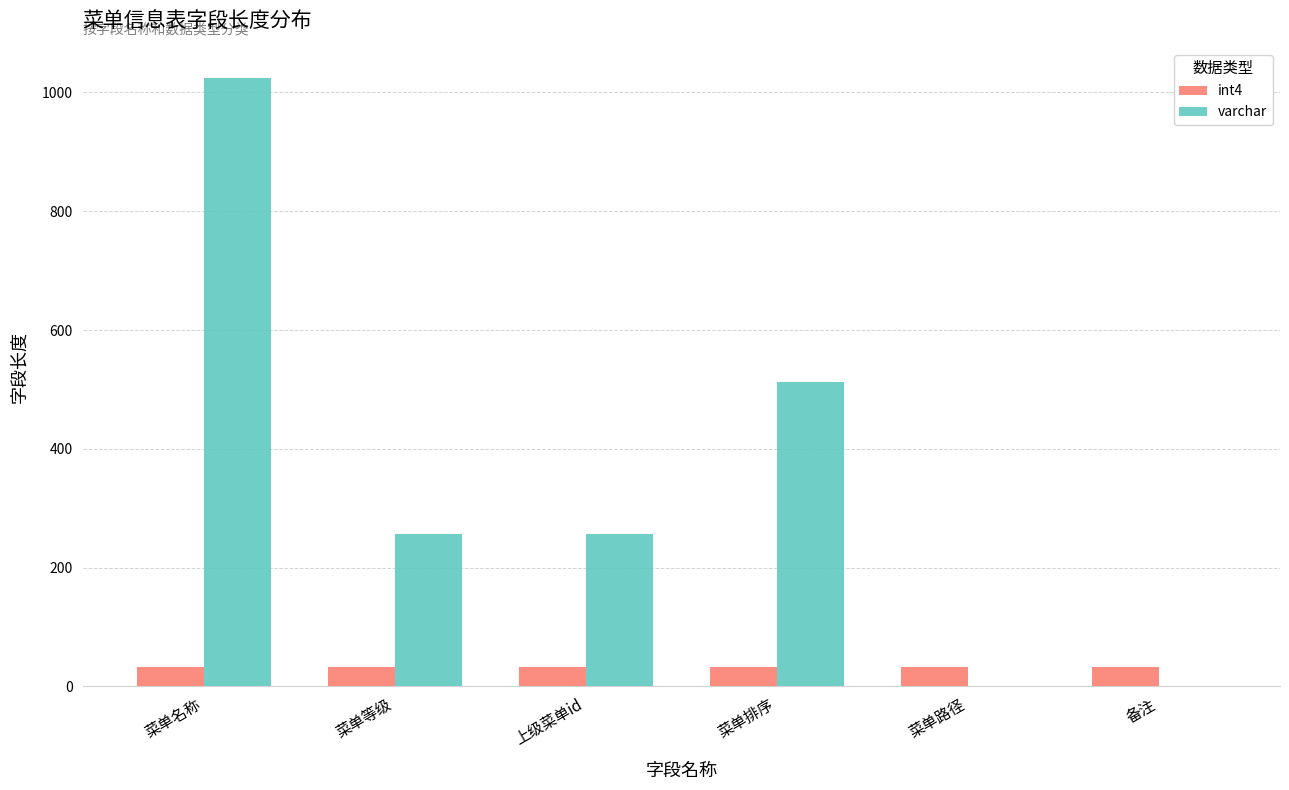

What is the total value across all series at 上级菜单id?

288